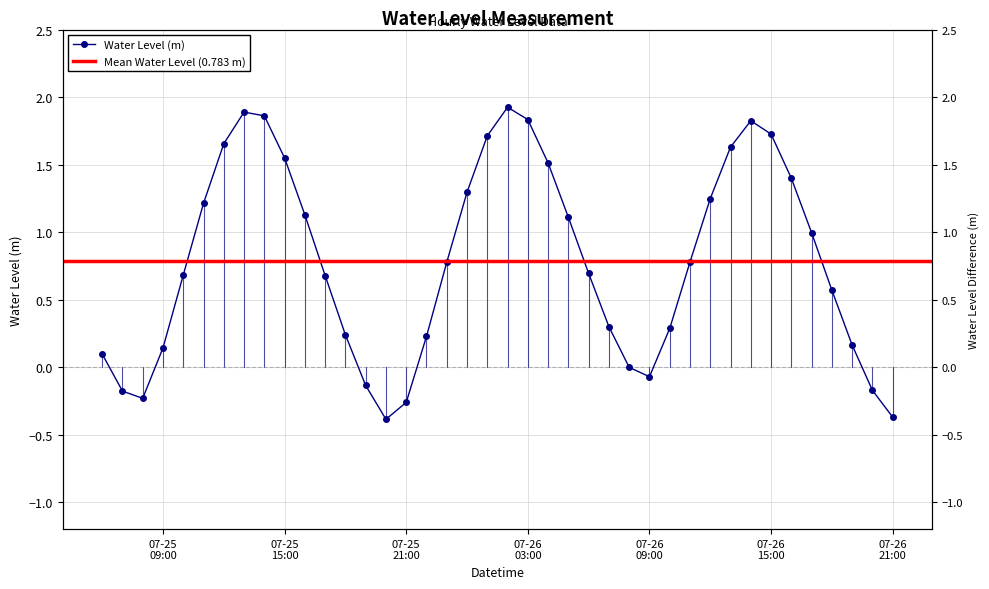

What is the sum of all values?

31.3